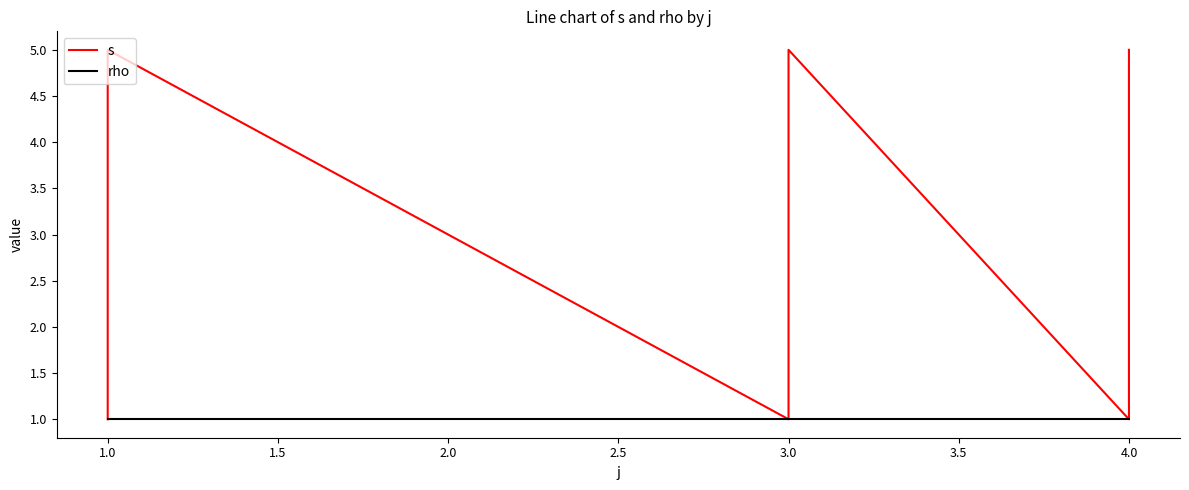

Between 3.0 and 4.0, which series saw the biggest shift?

s